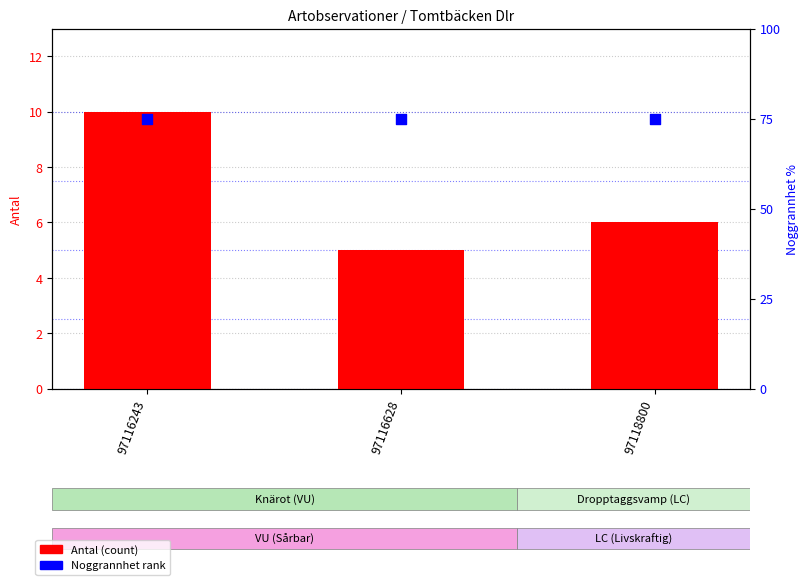

At which category is the sum across all series the highest?

97116243